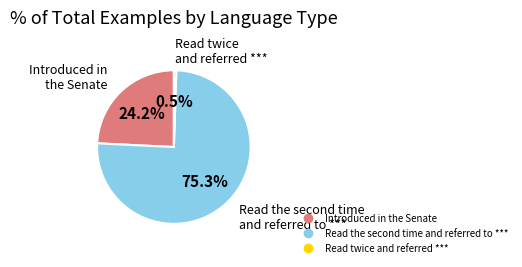

To the nearest percent, what is the combined percentage of Introduced in the Senate and Read twice and referred ***?

25%